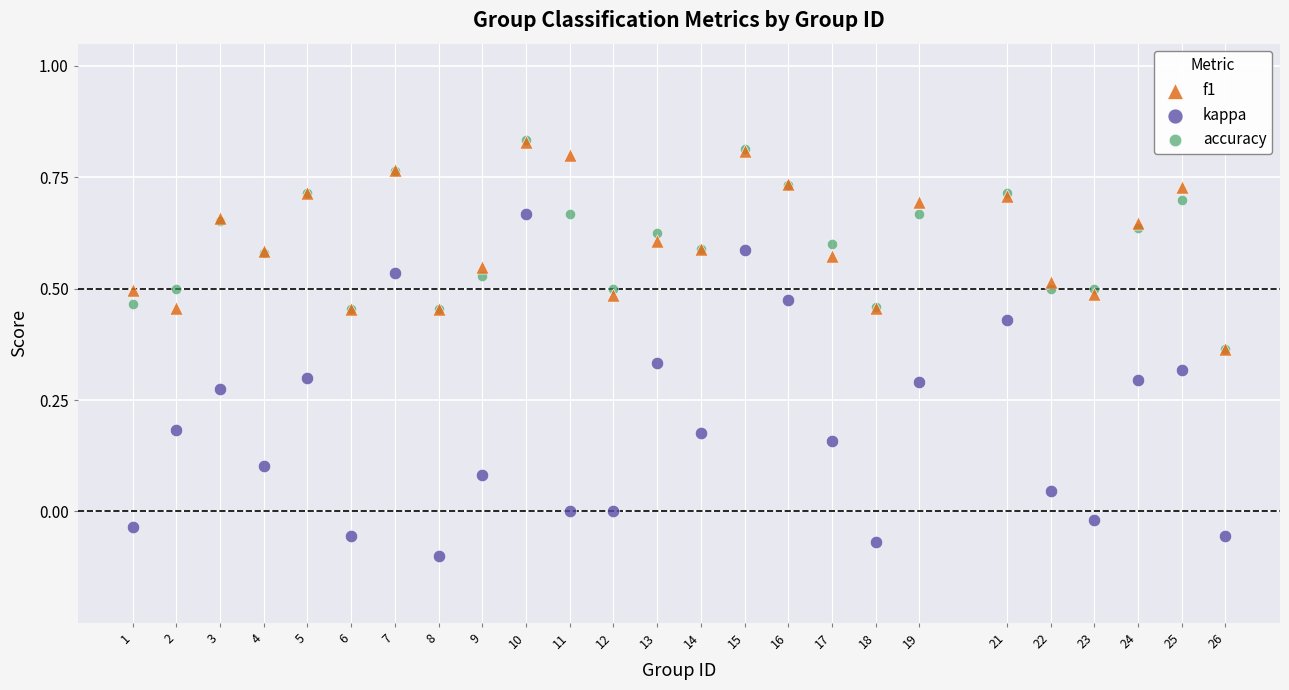

What are all the series names shown in the legend?

f1, kappa, accuracy